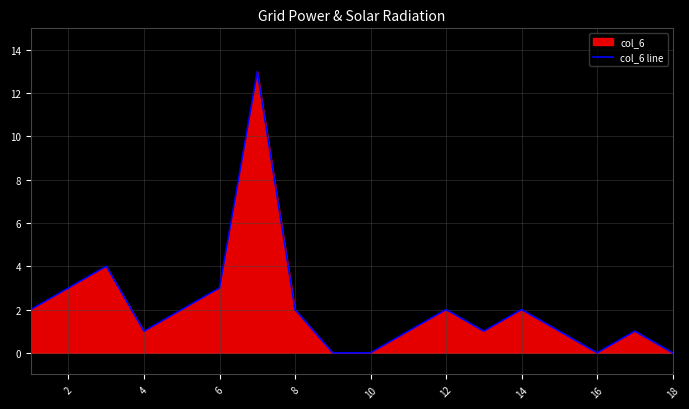

What is the greatest value displayed?

13